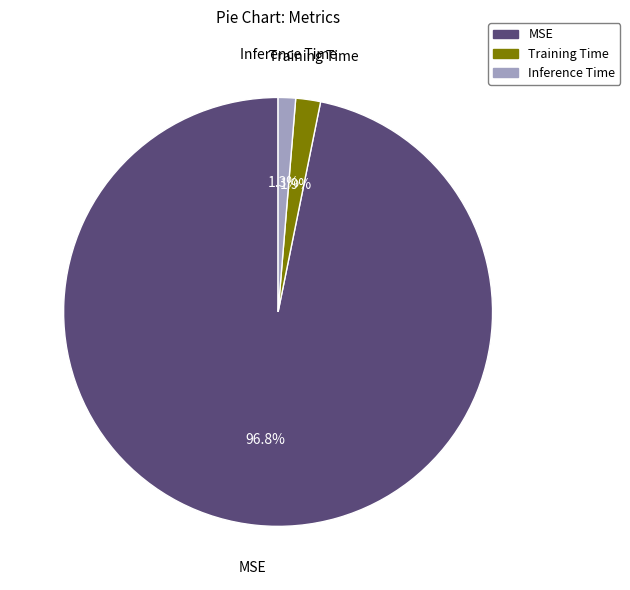

Does Inference Time represent more than half of the total?

No